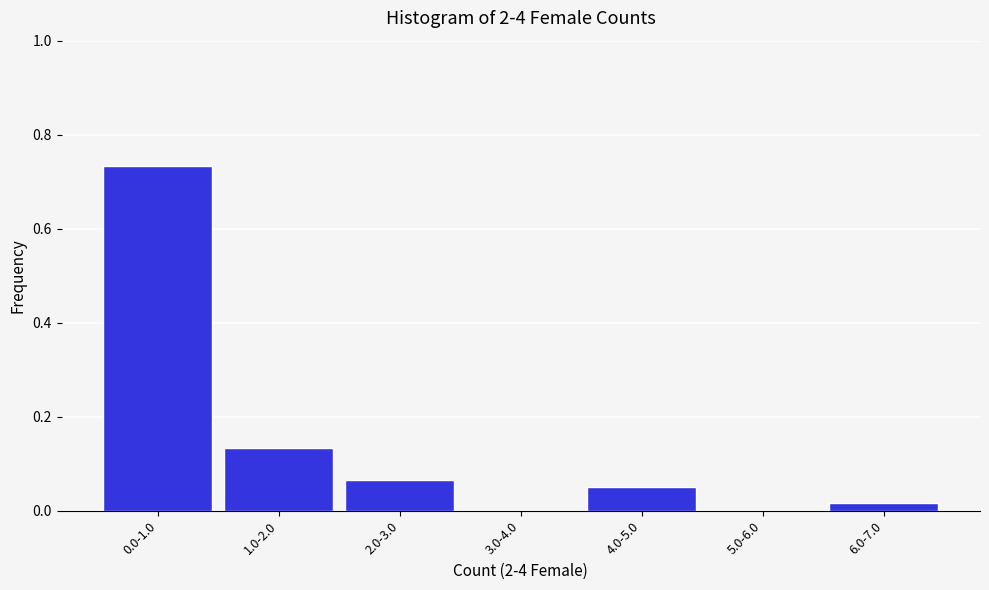

Between 2.0-3.0 and 3.0-4.0, which is larger?

2.0-3.0